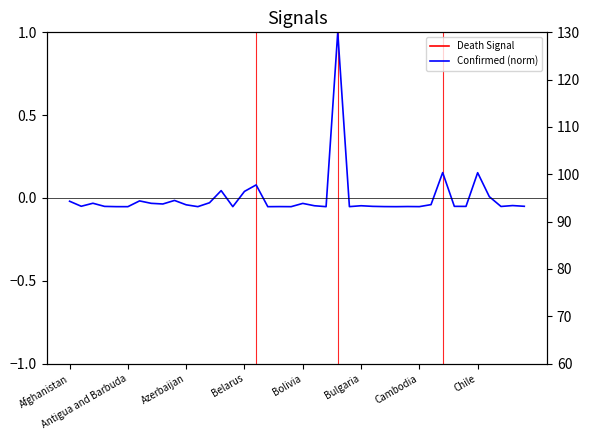

Is it true that the value at Cambodia is -0.0?

False